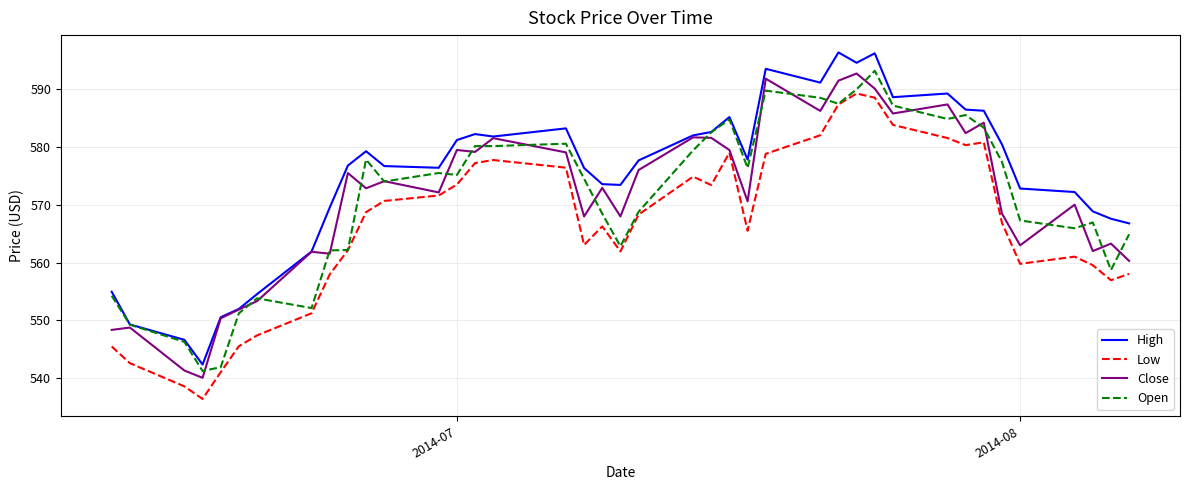

True or false: High and Low cross at least once.

False